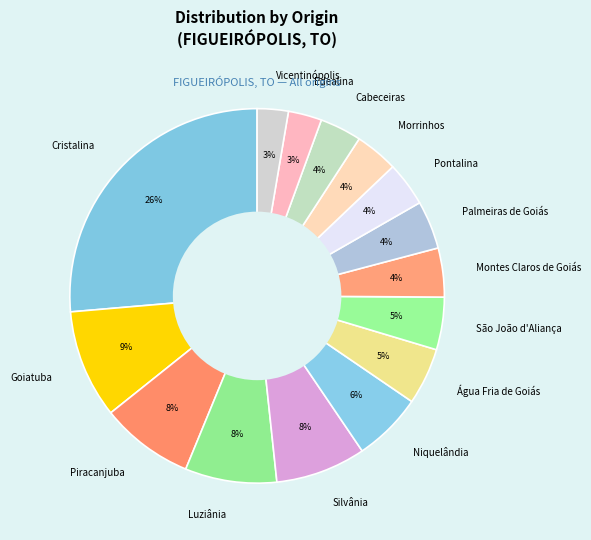

The Cristalina slice represents 26% of the pie. True or false?

True